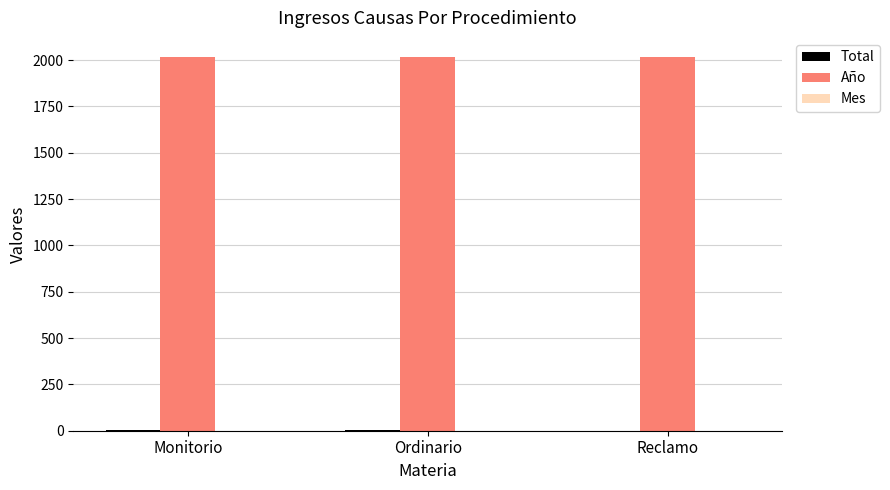

Which series has the largest total across all categories?

Año